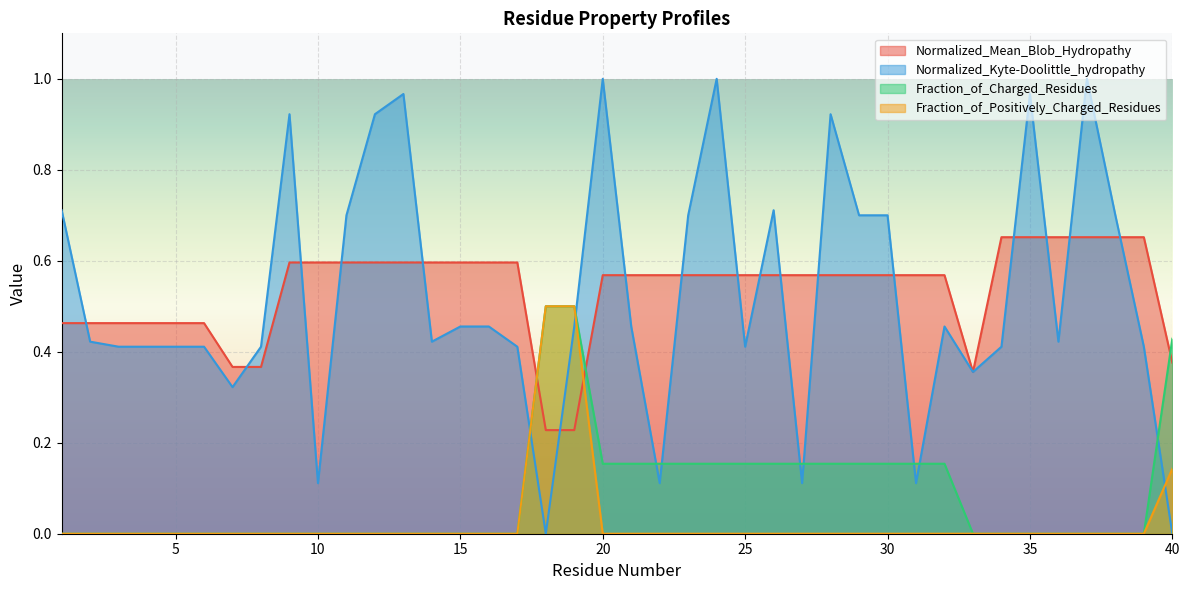

What is the total value across all series at 35?

1.6